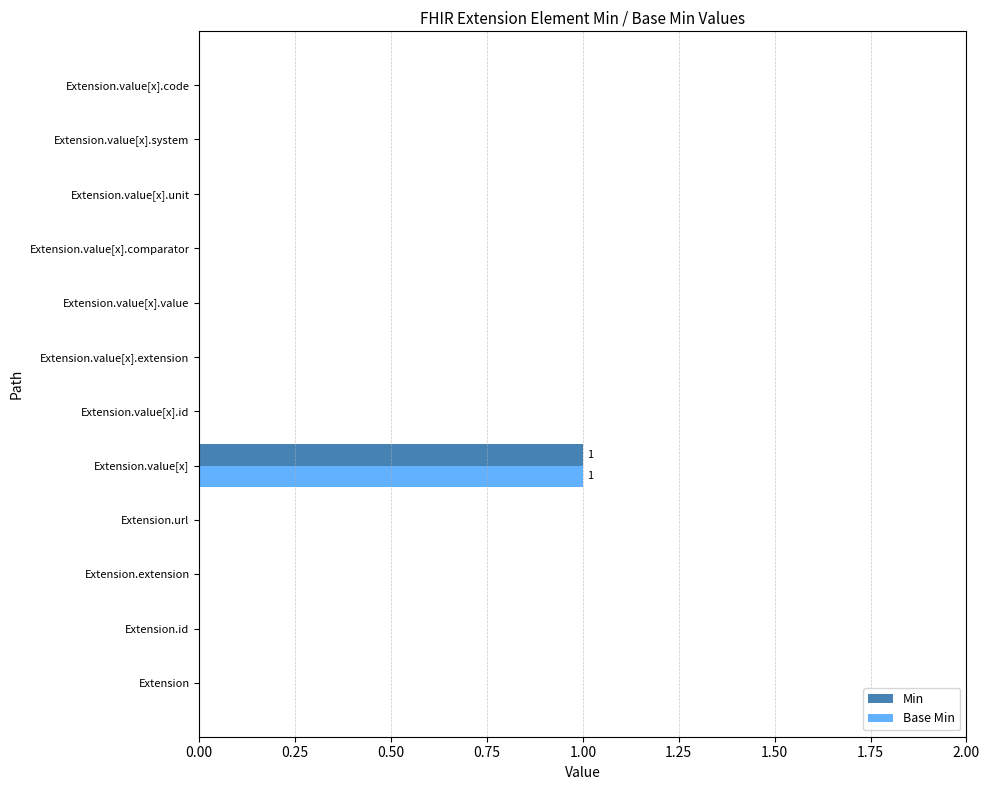

The Base Min series shows 0 at Extension.id. True or false?

True